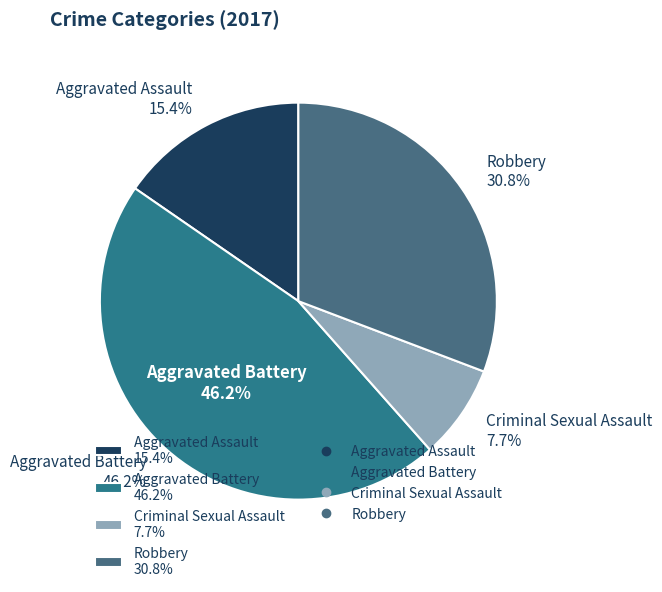

Combined, what portion of the pie is Aggravated Battery and Criminal Sexual Assault?

53.8%